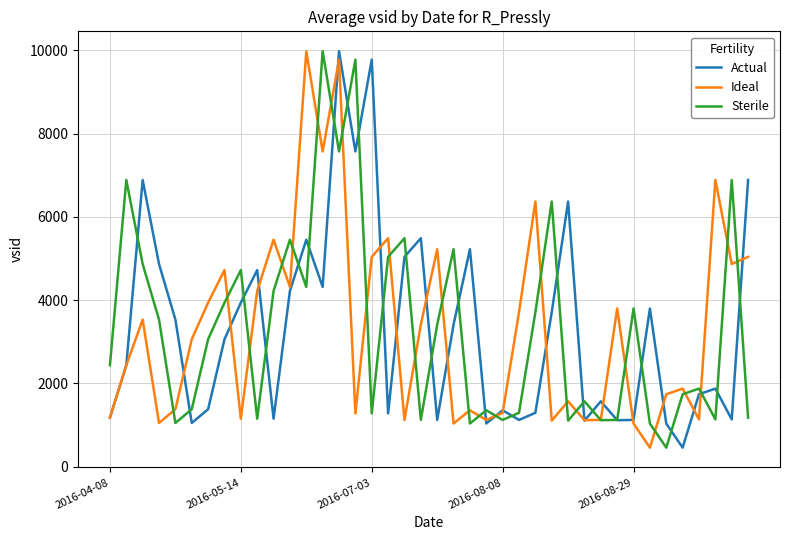

What is the smallest value displayed?

454